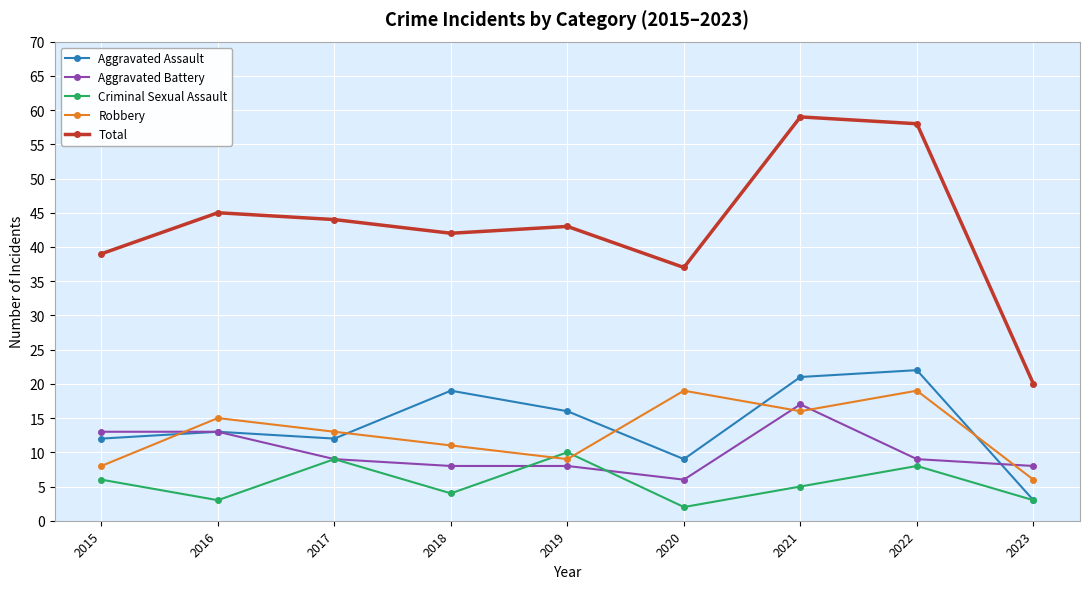

True or false: Aggravated Battery and Total cross at least once.

False